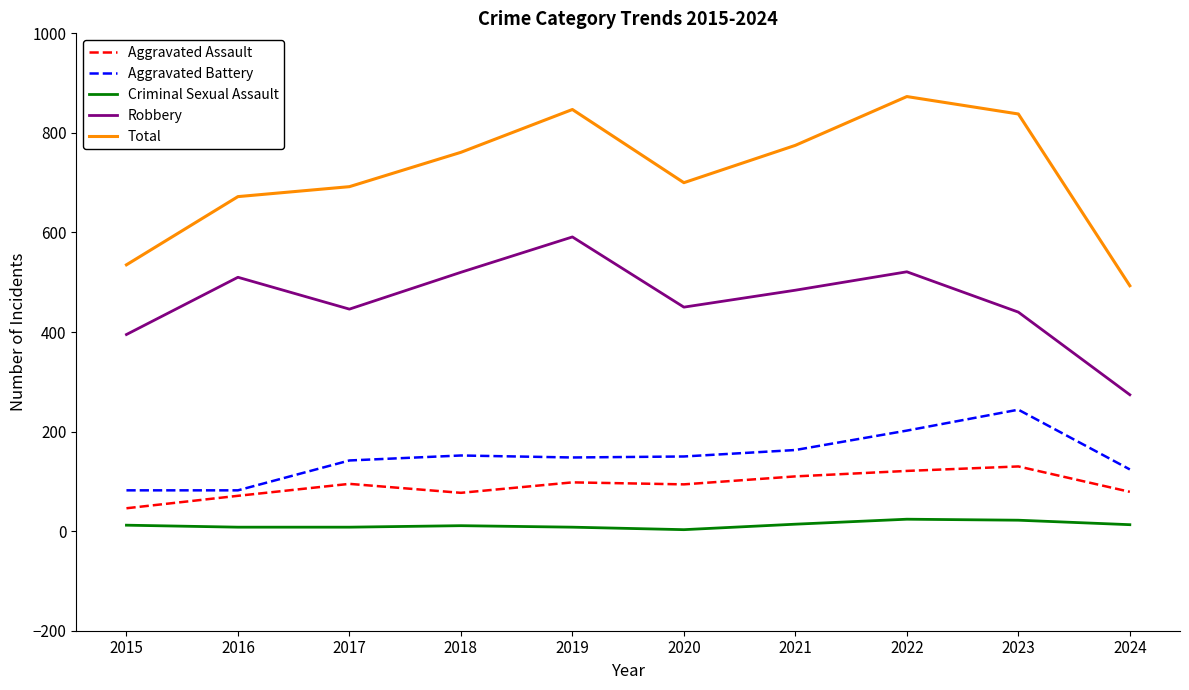

True or false: Aggravated Battery and Robbery intersect in this chart.

False